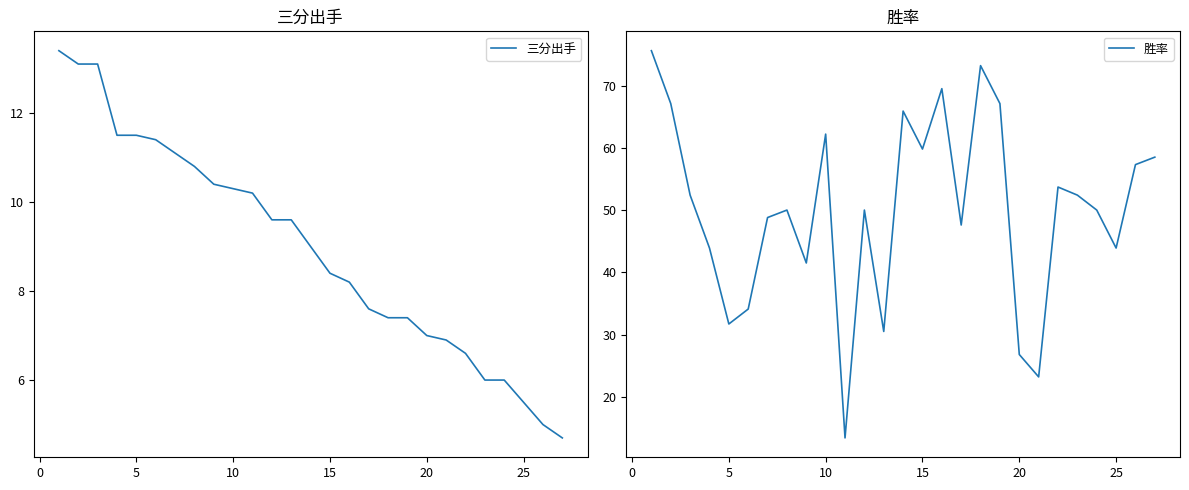

True or false: 胜率 and 三分出手 cross at least once.

False